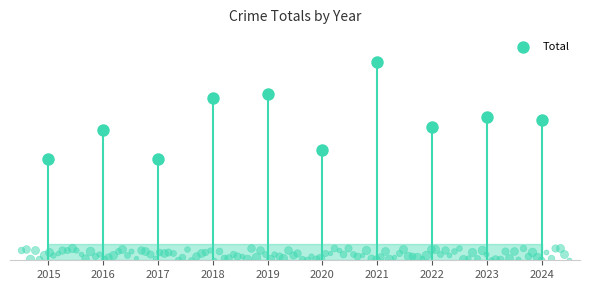

Which has a higher value, 2019 or 2017?

2019